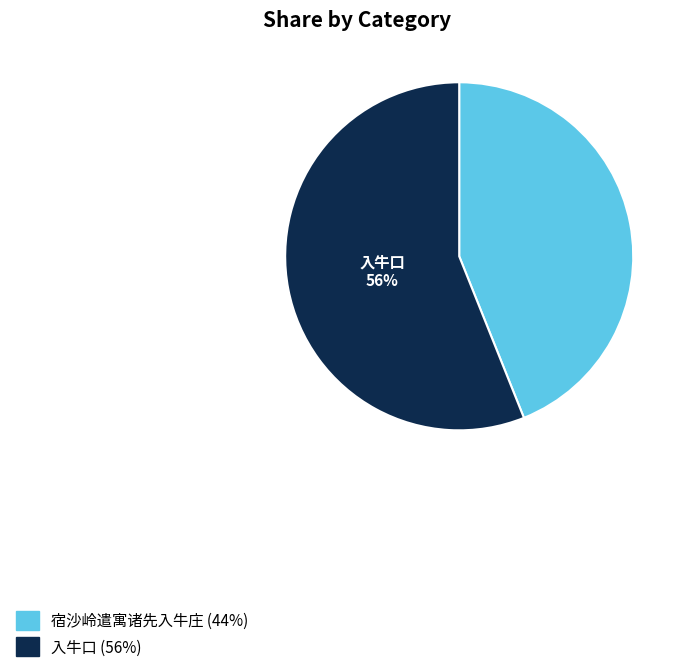

Does any single category account for the majority?

Yes